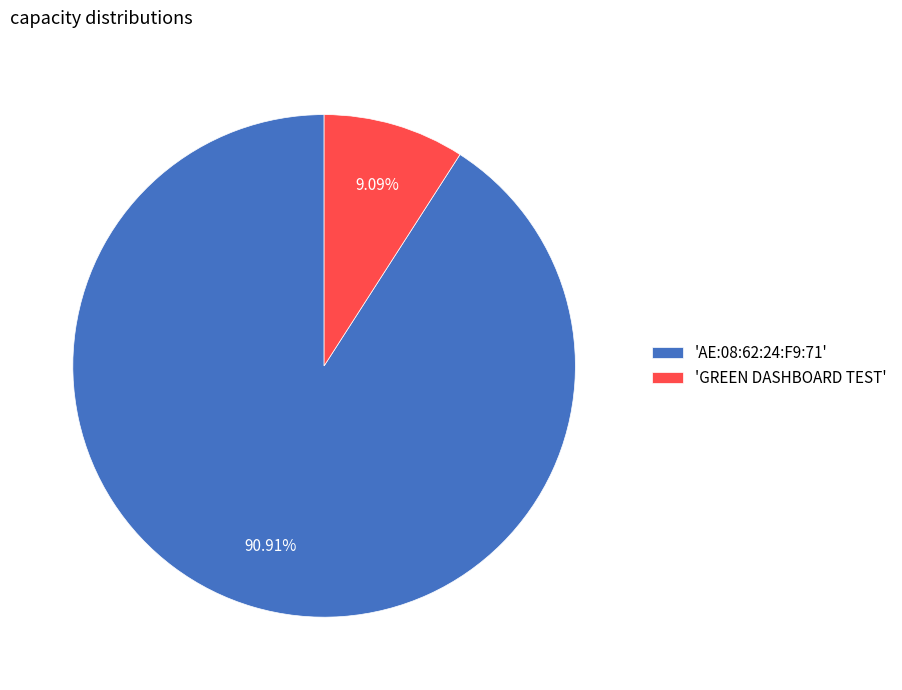

Which category accounts for the majority?

'AE:08:62:24:F9:71'